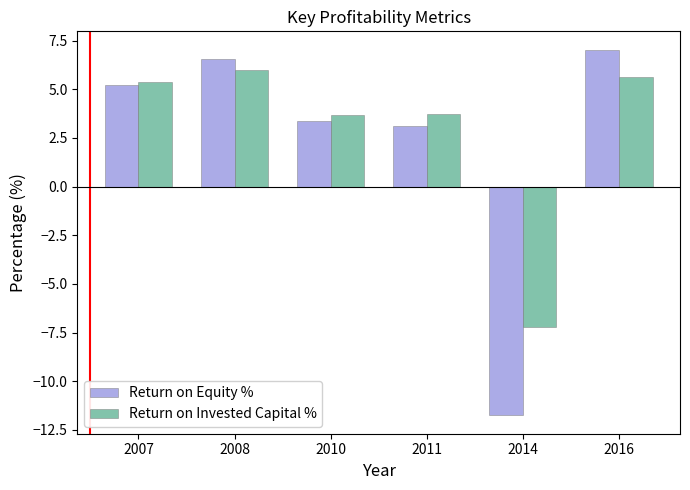

How many groups of bars are there?

6